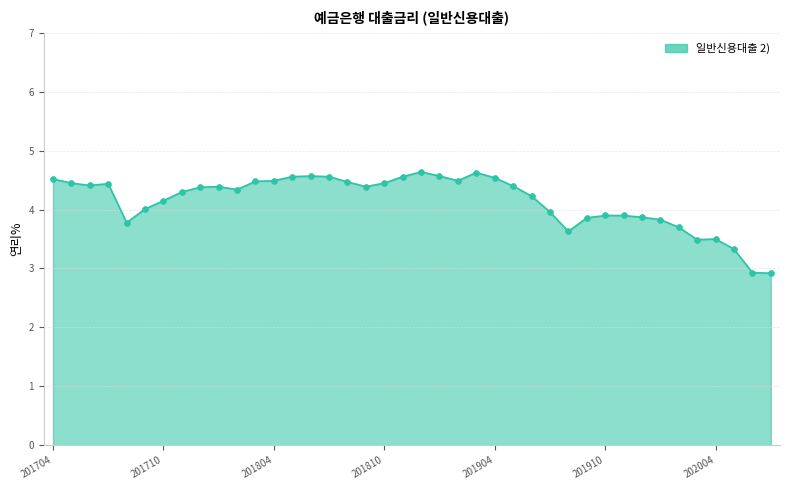

What is the smallest value displayed?

2.9